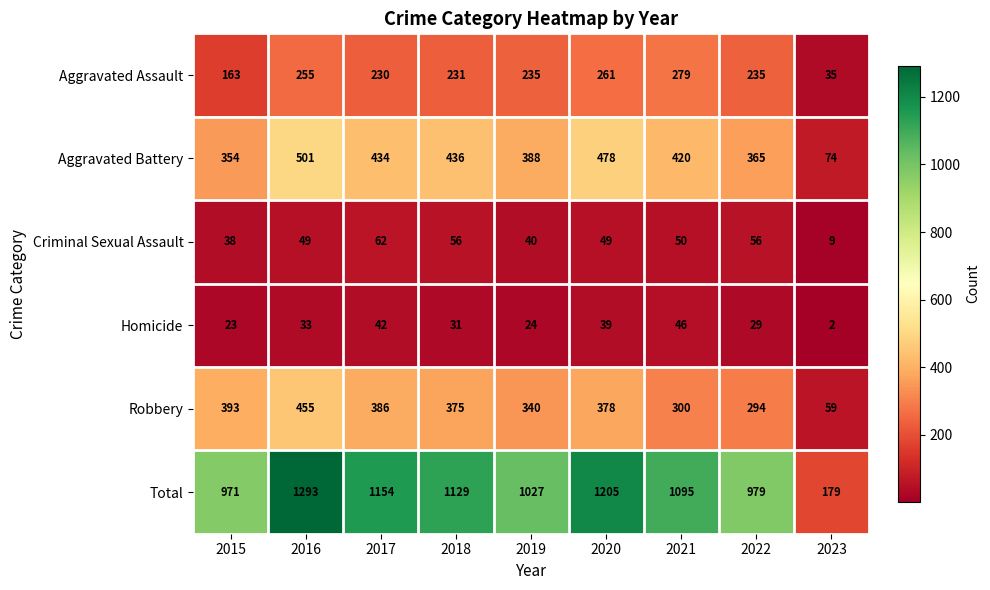

At which label does Total reach its minimum?

2023